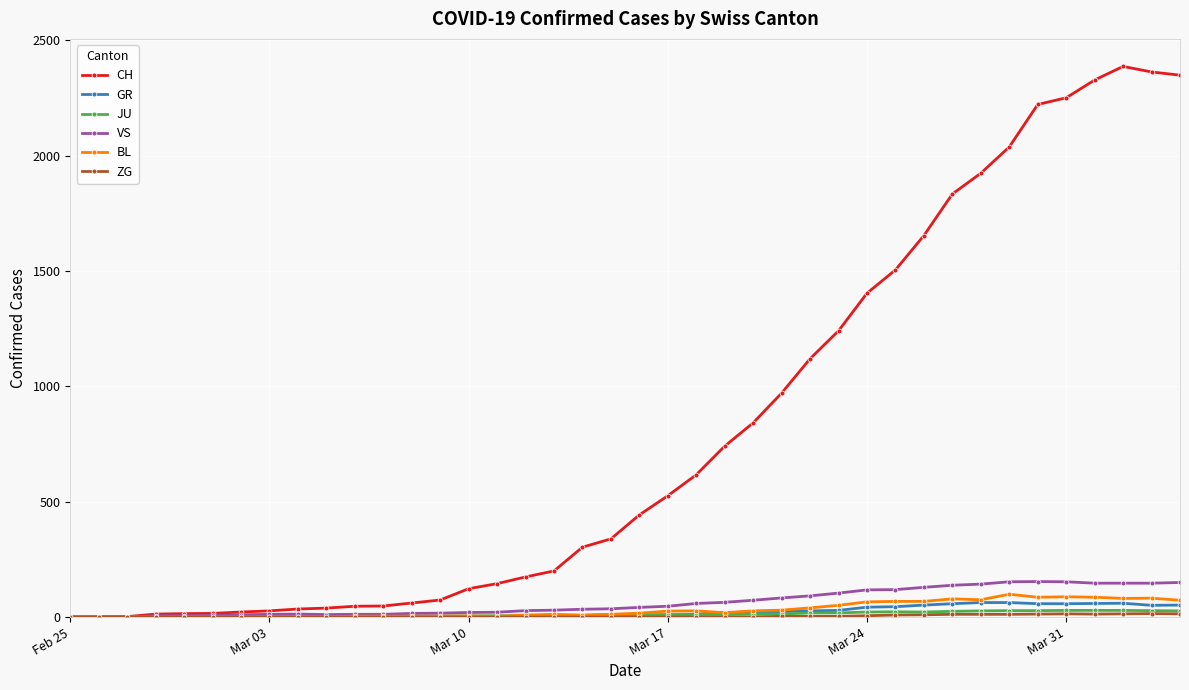

Which series has the widest spread of values?

CH